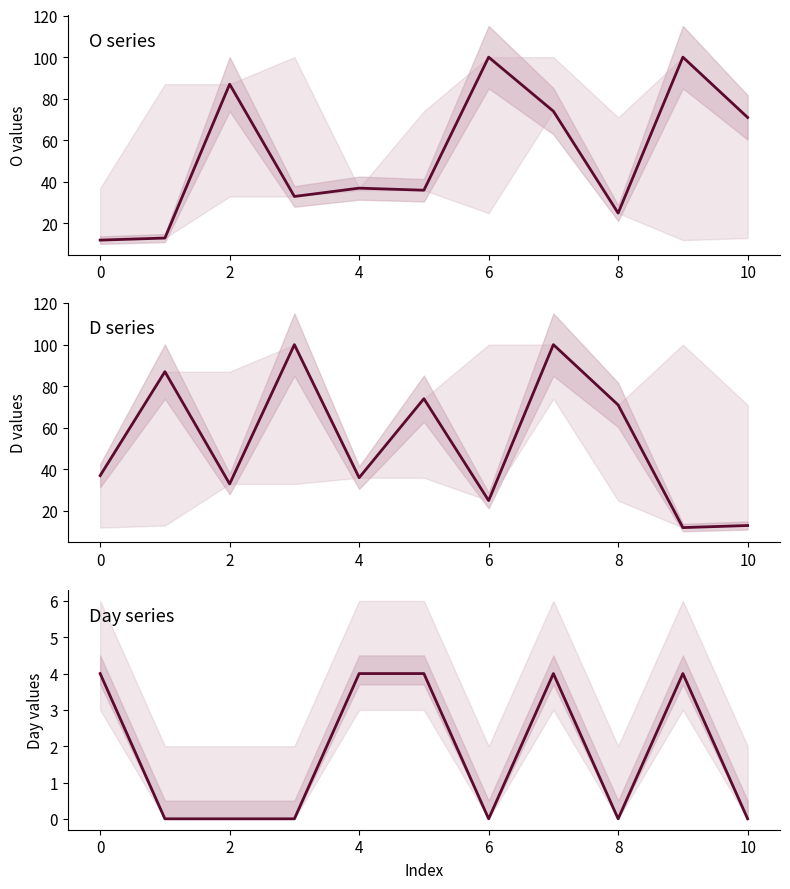

What value does the O series have at 8?

25